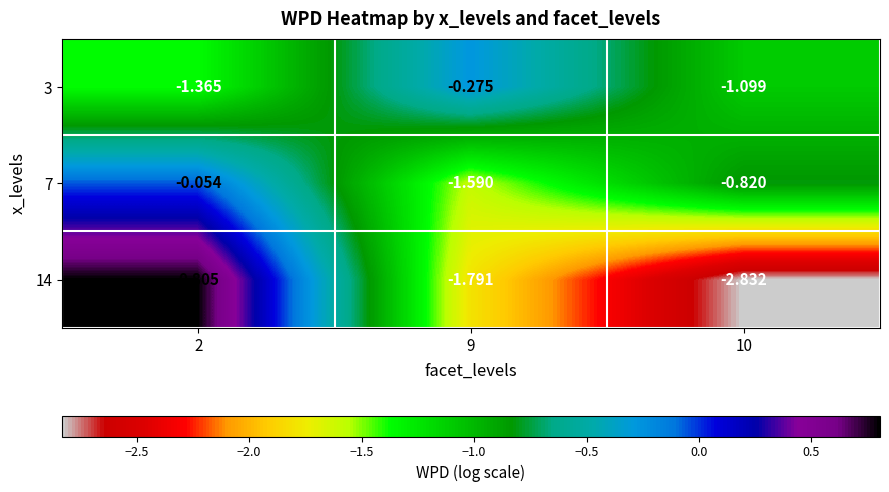

Which series has the largest range (max minus min)?

14